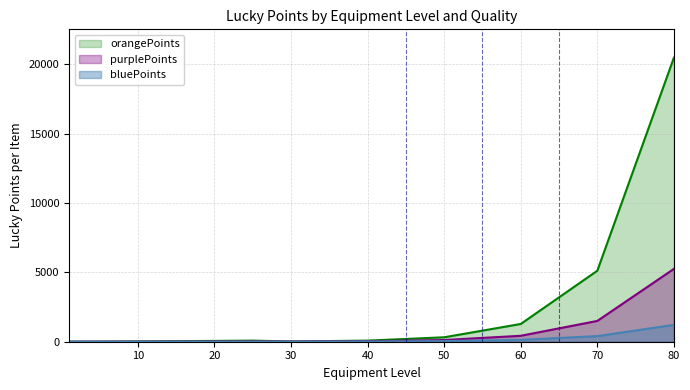

True or false: orangePoints and bluePoints intersect in this chart.

False